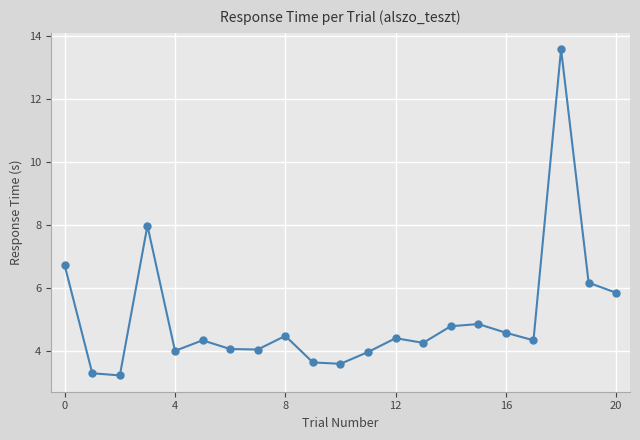

What is the sum of all values?

106.2